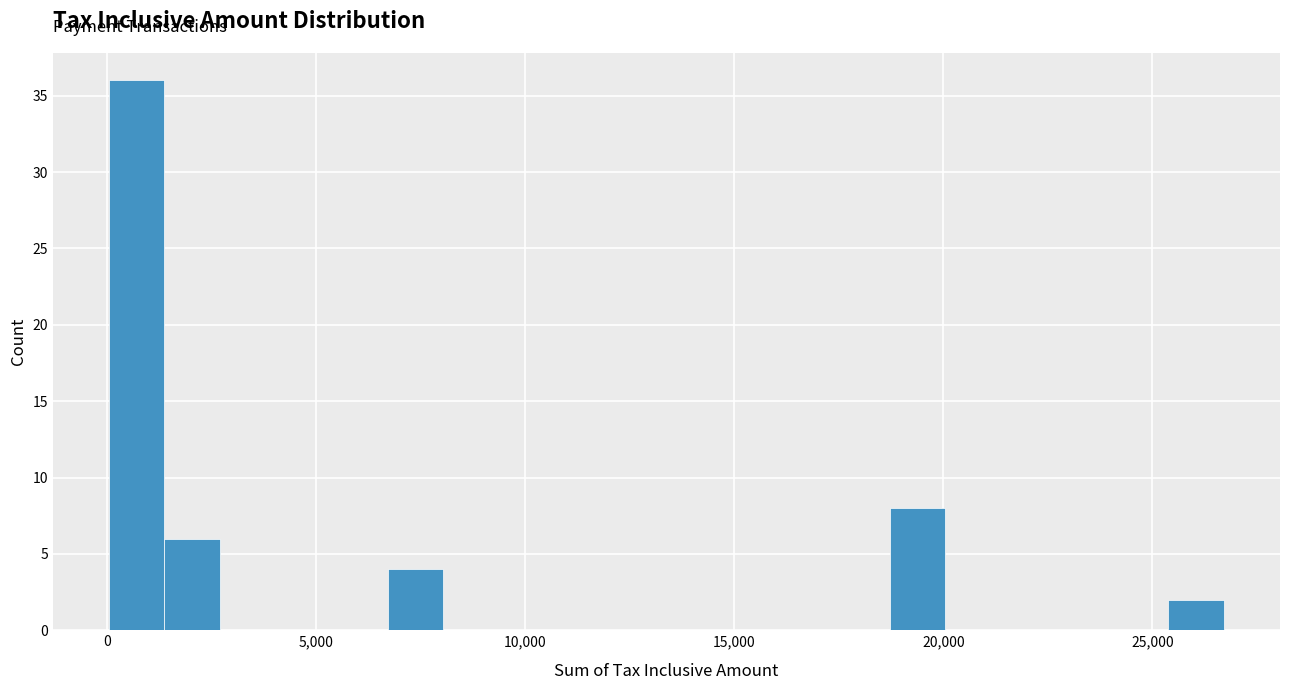

Read against the x-axis, roughly where is the centre of the tallest bar?

500